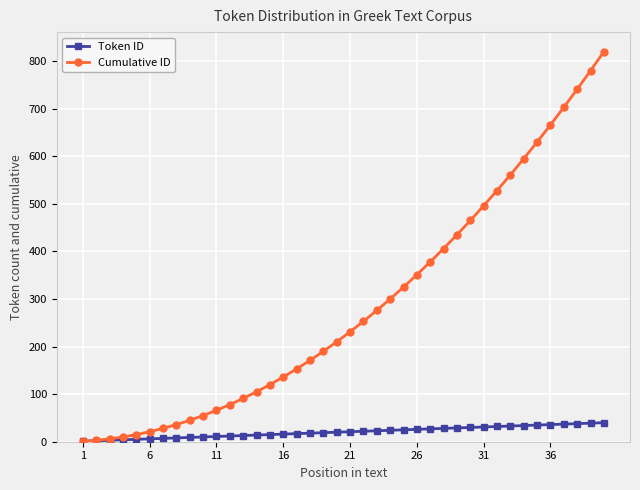

How many data points in Cumulative ID are less than 231?

20